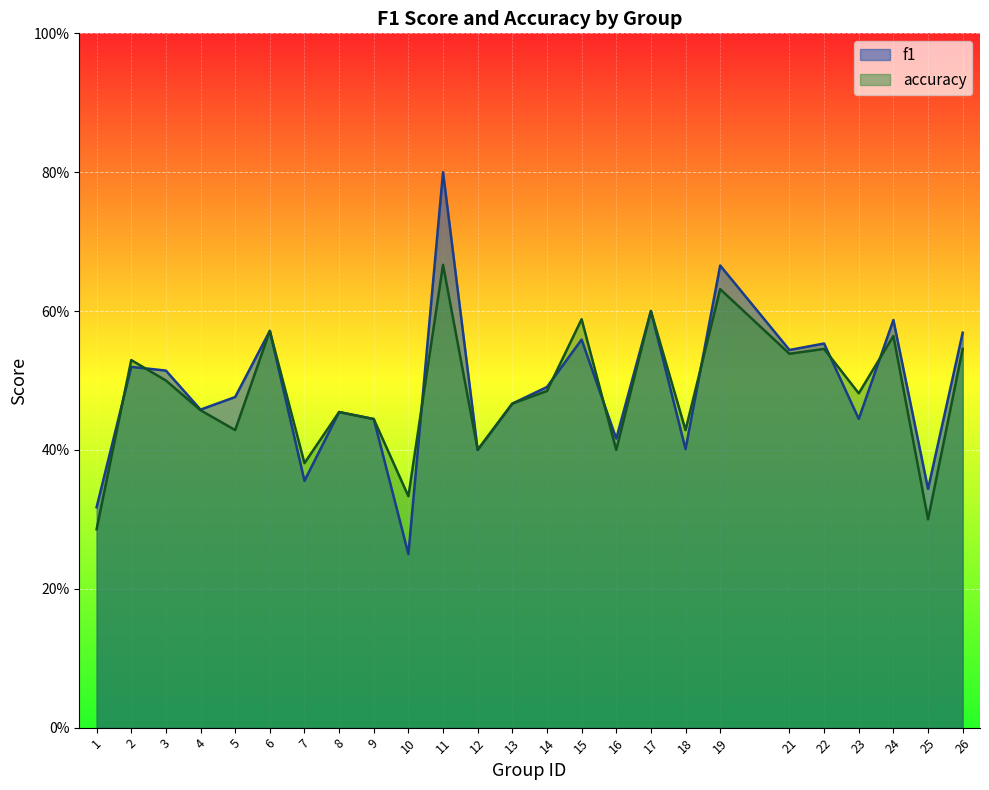

True or false: f1 has a value of 0.4 at 9.

True